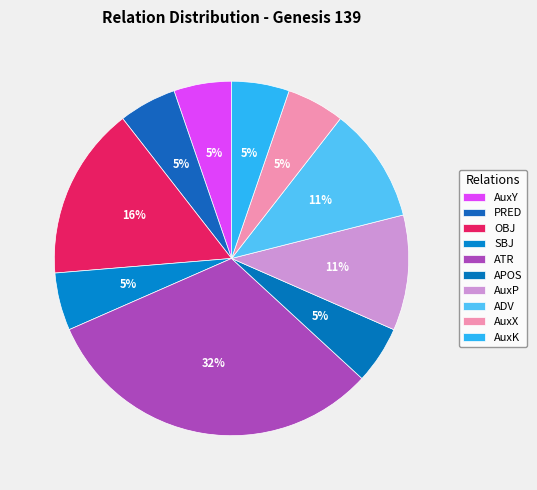

True or false: AuxK accounts for 1% of the total.

False